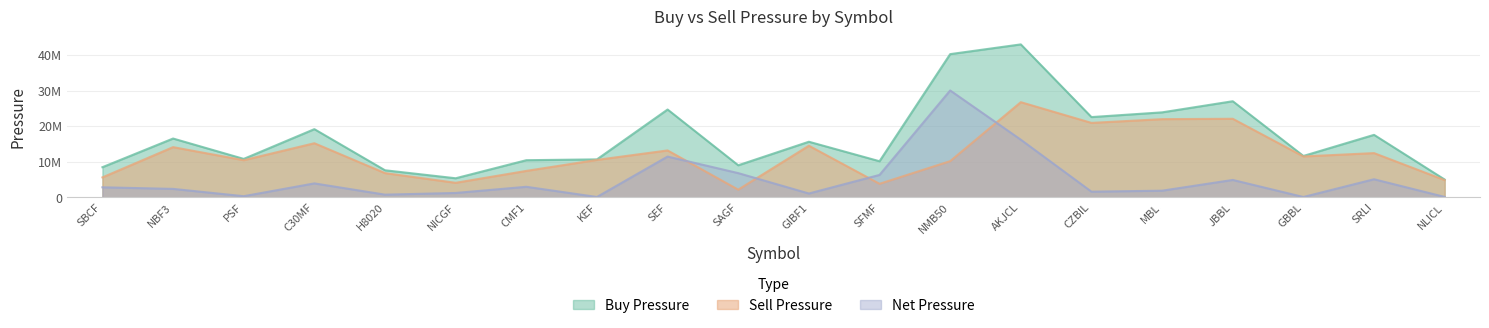

What is the difference between the highest and lowest values at MBL?

22.0